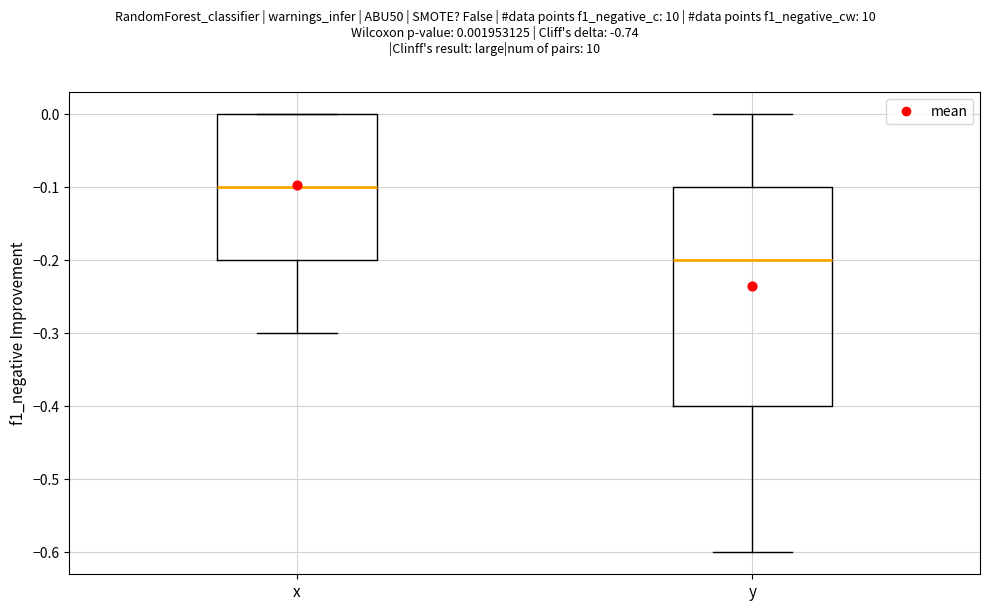

Where is the lower edge of the box for x on the y-axis? The values are not printed on the chart, so give them approximately, as read against the axis.

-0.2